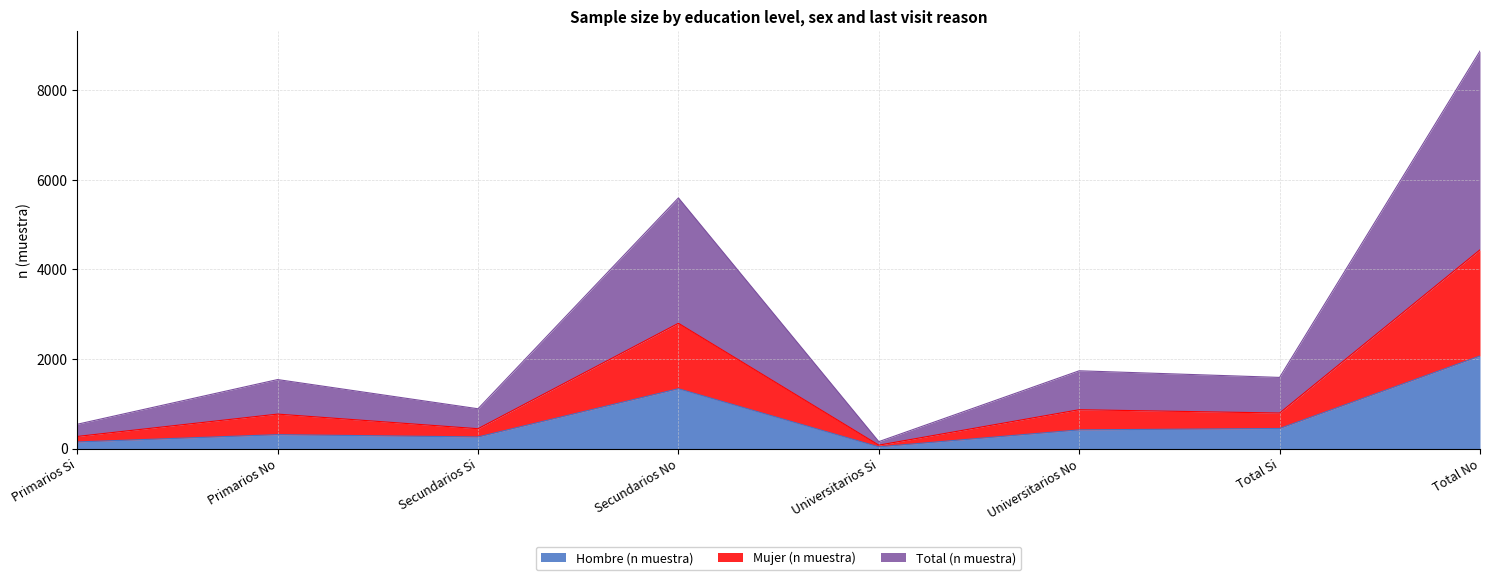

At Total No, list the series in order from largest to smallest.

Total (n muestra), Mujer (n muestra), Hombre (n muestra)